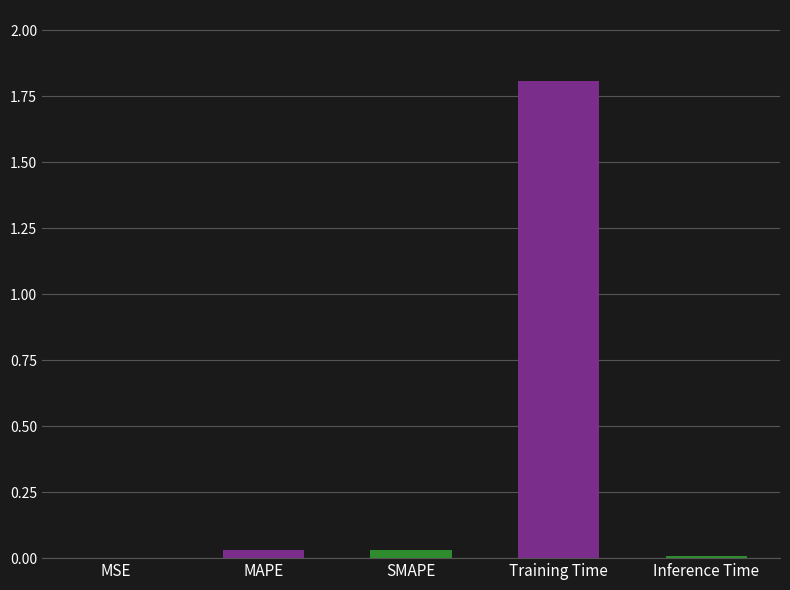

Is it true that the value at Training Time is 1.8?

True